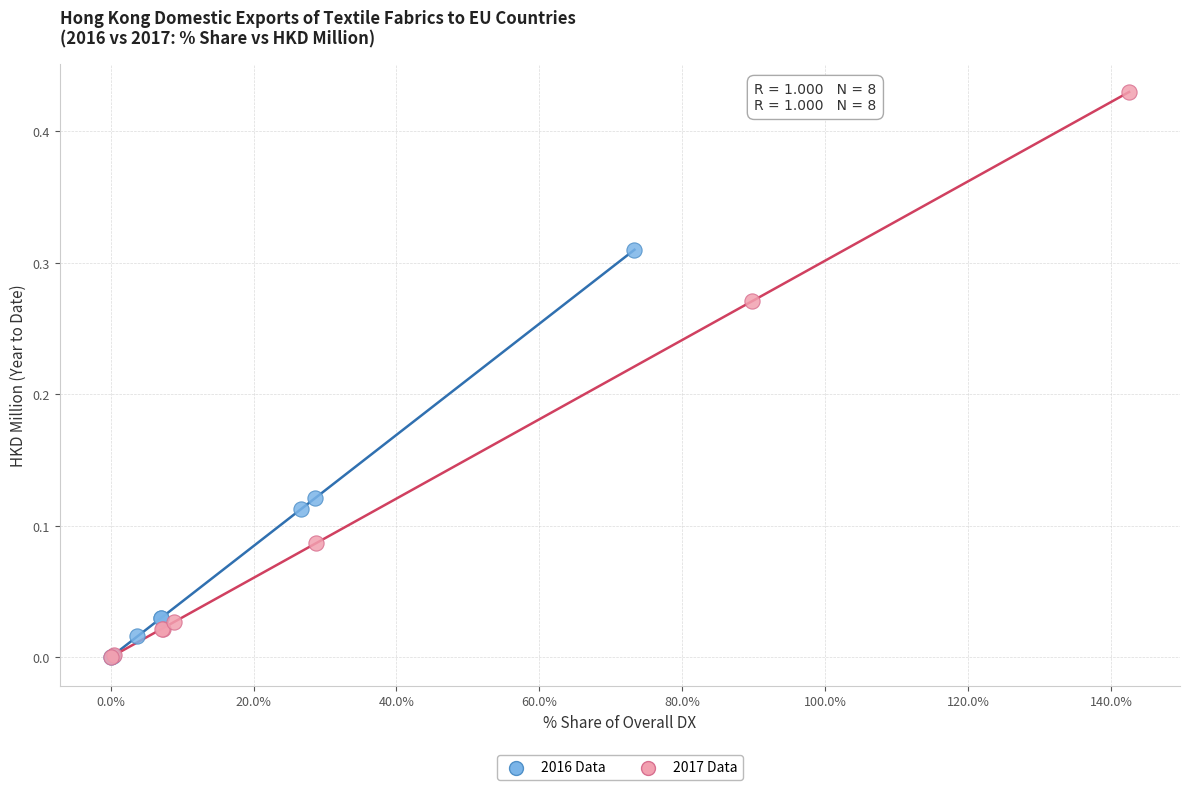

Which series reaches the maximum Y coordinate?

2017 Data